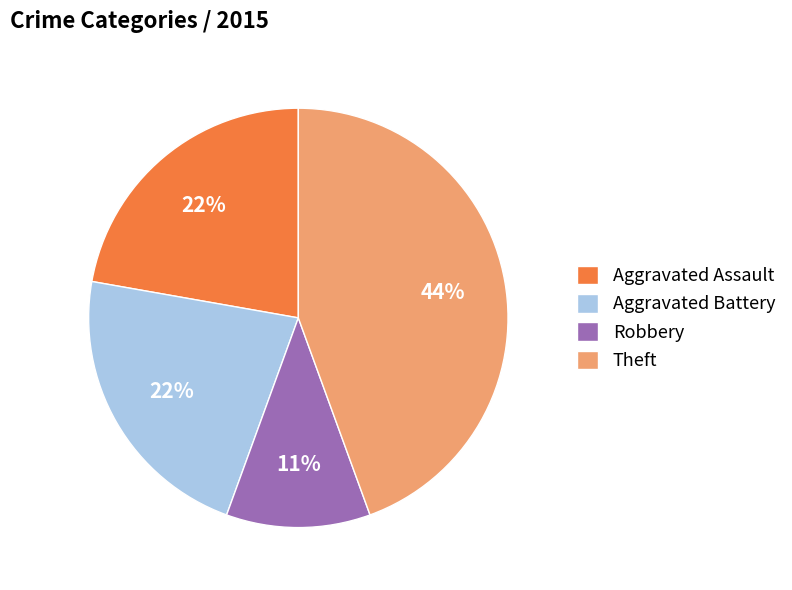

Between Theft and Aggravated Battery, which is larger?

Theft